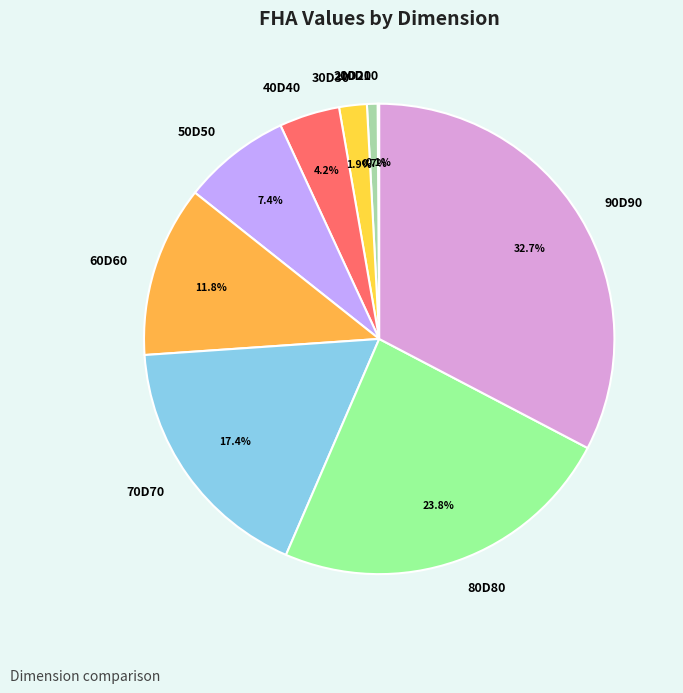

Approximately how many times larger is the value at 80D80 compared to 40D40?

5.7